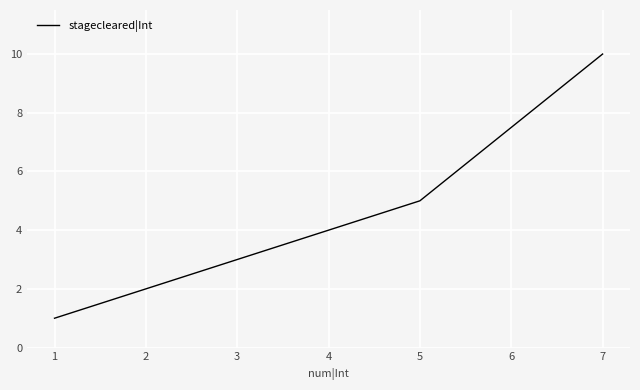

What is the approximate value at 7?

10